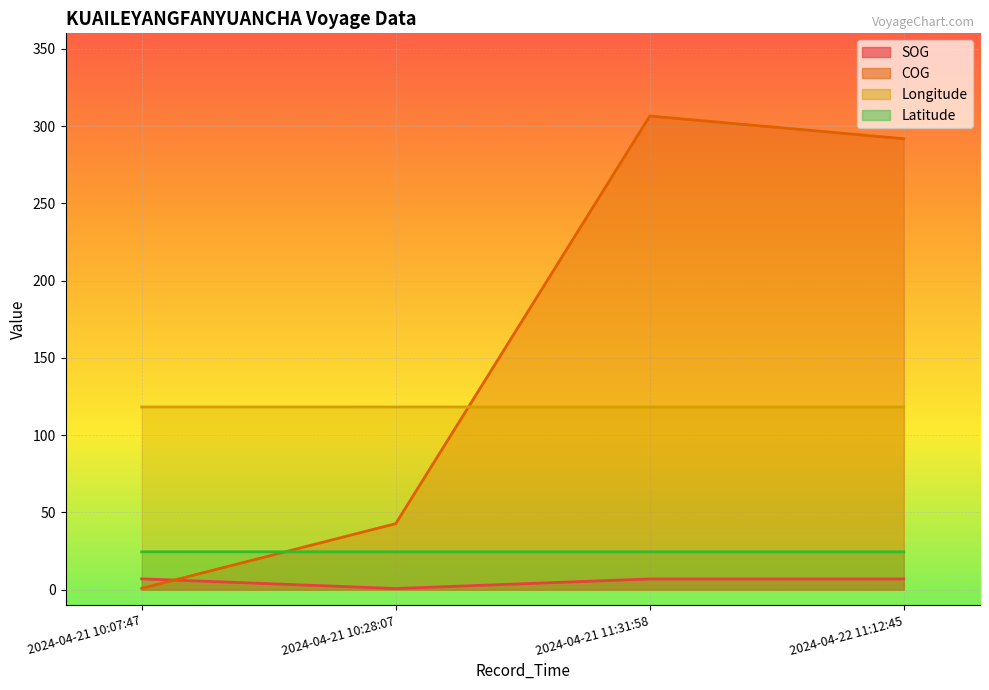

What position from the right is 2024-04-21 10:07:47?

4